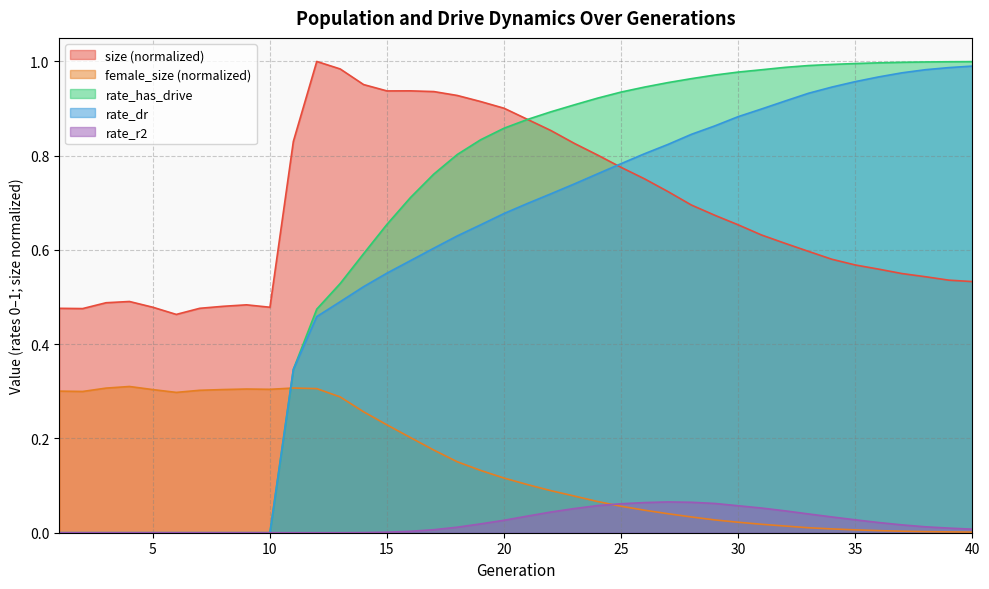

Rank the series at 21 from lowest to highest value.

rate_r2, female_size, rate_dr, rate_has_drive, size